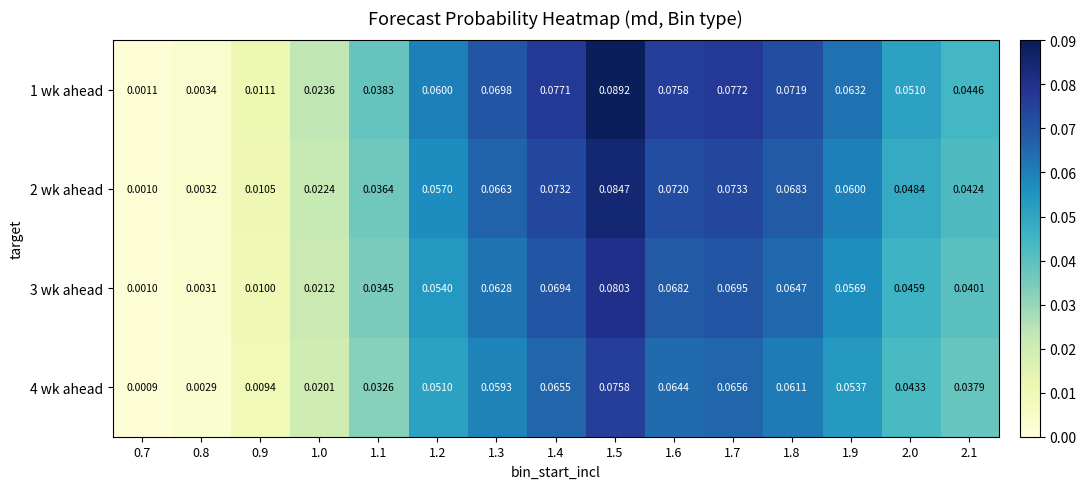

Is the value of 4 wk ahead at 1.0 greater than the value of 3 wk ahead at 1.0?

No